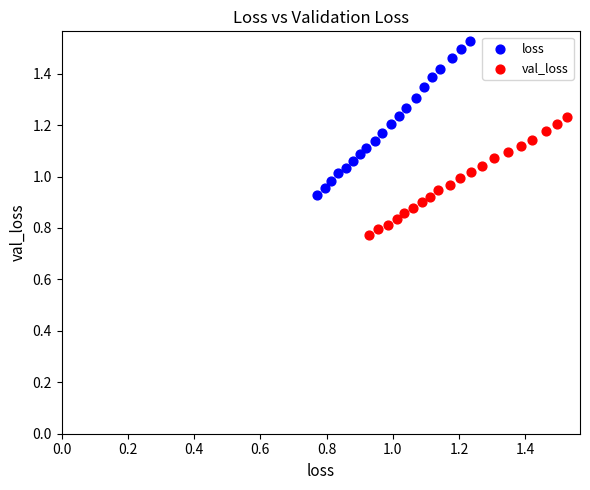

Which series contains the highest Y value?

loss